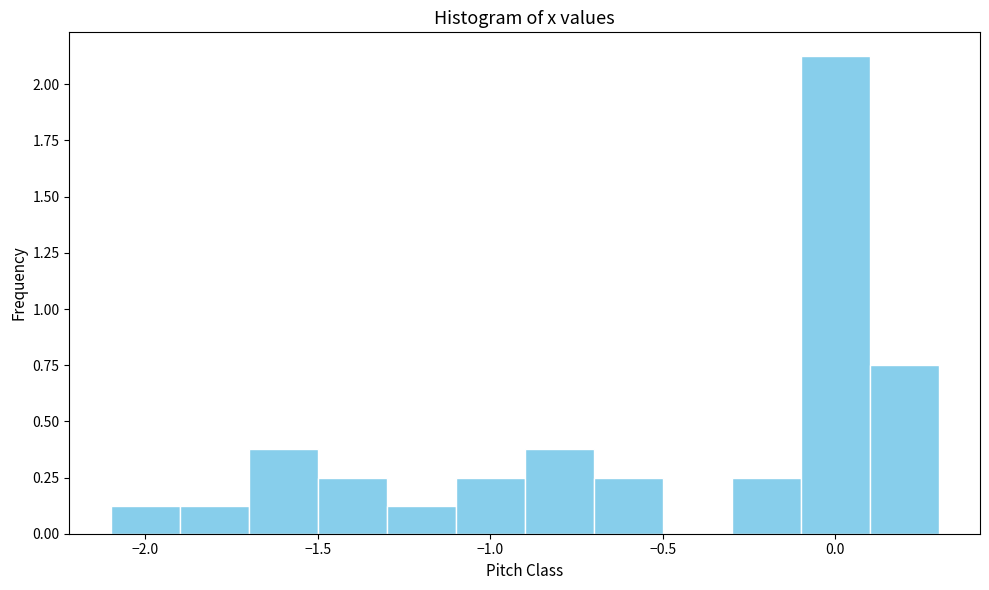

Reading left to right, list every bar in this chart as the range it spans on the x-axis followed by its height. The values are not printed on the chart, so give them approximately, as read against the axis.

-2.1 to -1.9: 0.15
-1.9 to -1.7: 0.15
-1.7 to -1.5: 0.40
-1.5 to -1.3: 0.25
-1.3 to -1.1: 0.15
-1.1 to -0.9: 0.25
-0.9 to -0.7: 0.40
-0.7 to -0.5: 0.25
-0.5 to -0.3: 0
-0.3 to -0.1: 0.25
-0.1 to 0.1: 2.15
0.1 to 0.3: 0.75